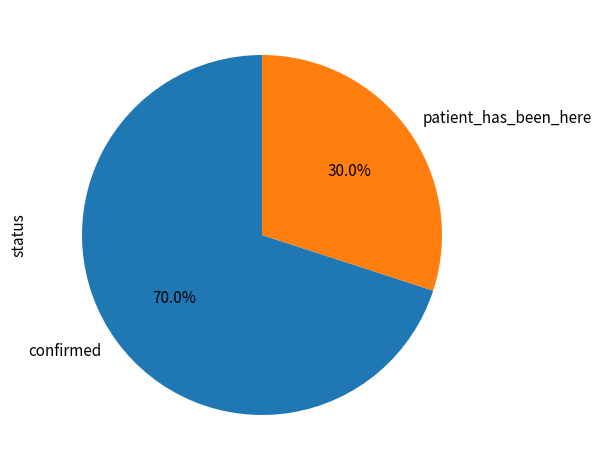

How many slices are in this pie chart?

2